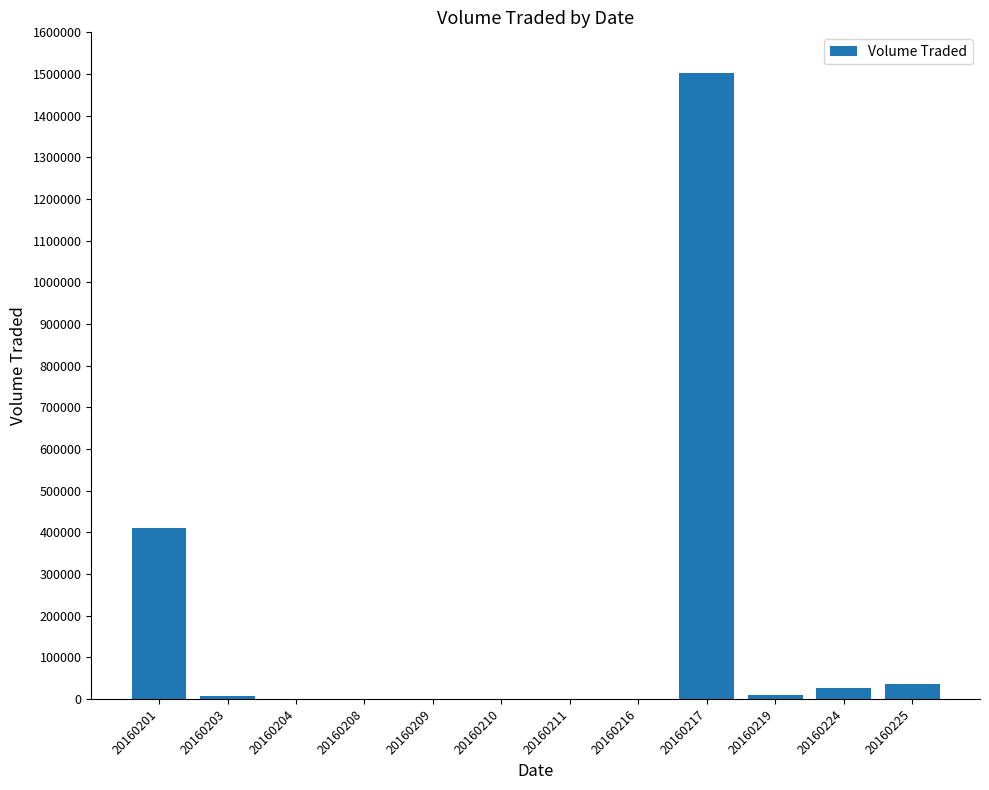

What is the maximum value shown in the chart?

1501500